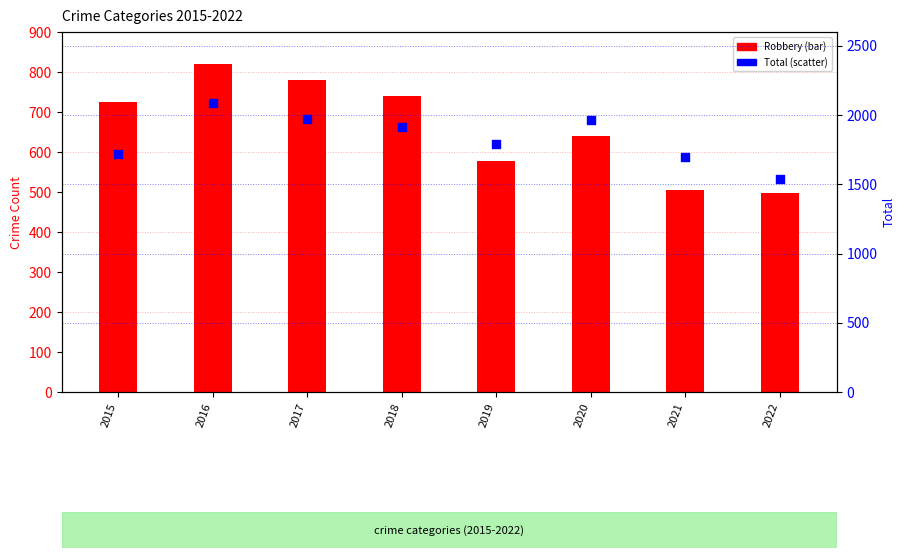

Which series contains the lowest Y value?

Robbery